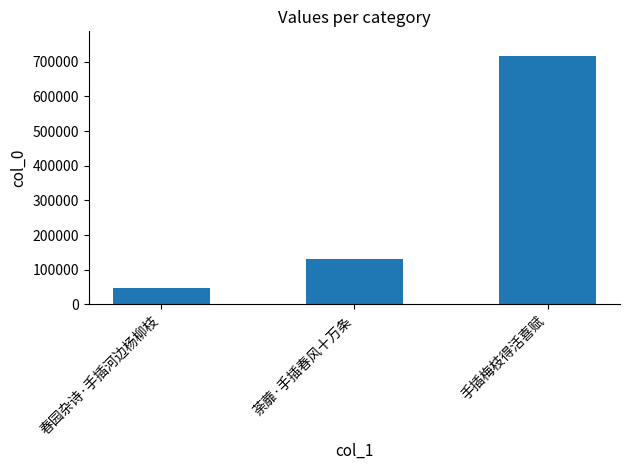

How many series are shown in this chart?

1